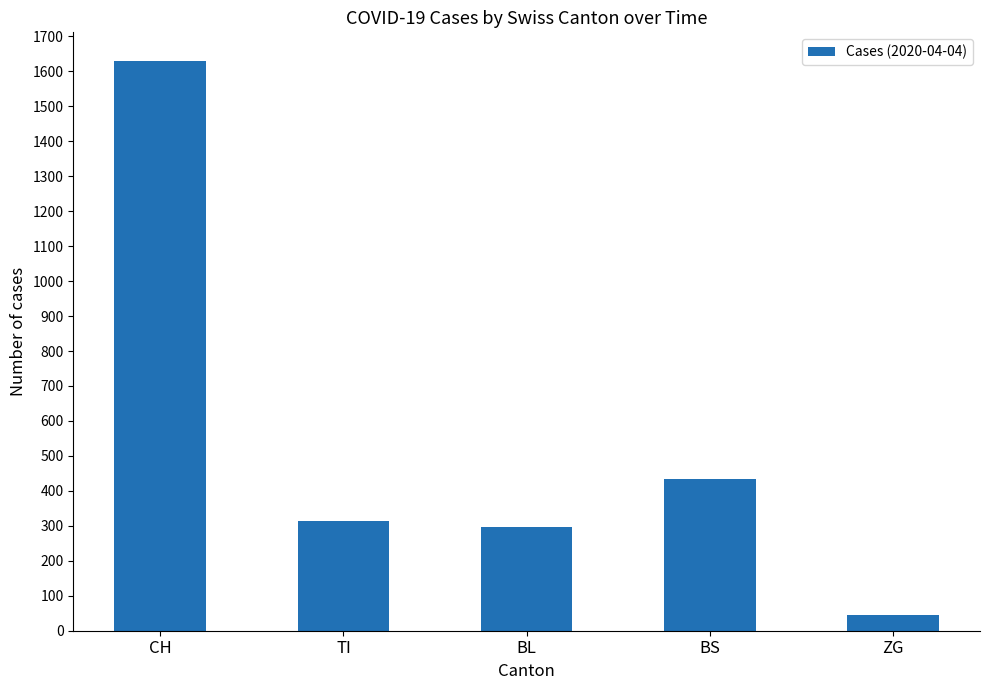

Are the bars grouped side by side (vs. stacked)?

No